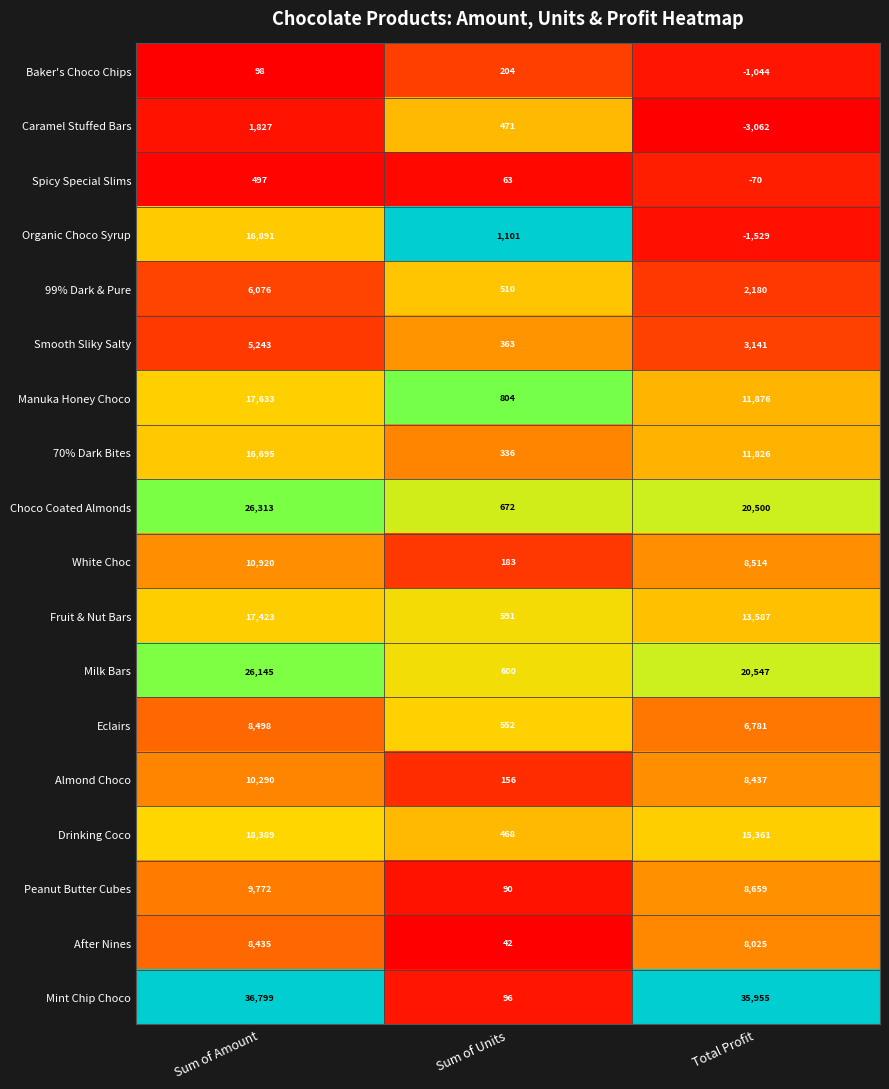

Is the value of Fruit & Nut Bars at Total Profit greater than the value of Baker's Choco Chips at Sum of Amount?

Yes